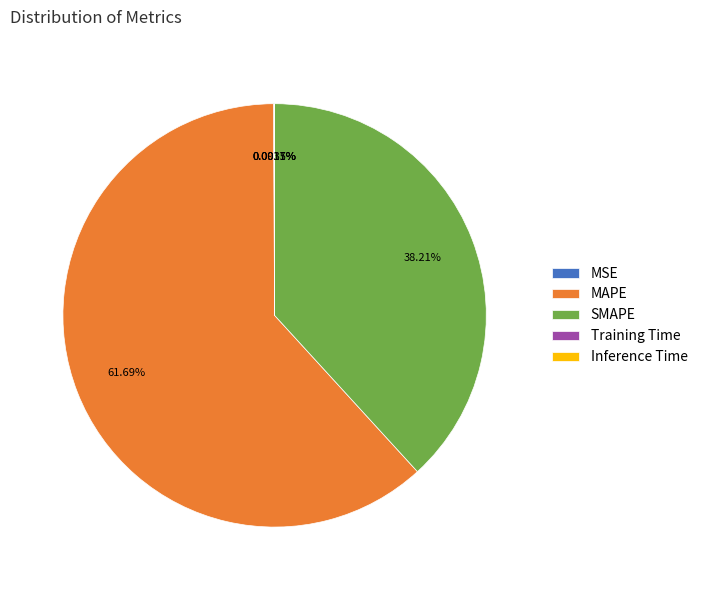

To the nearest percent, what is the average slice percentage?

20%